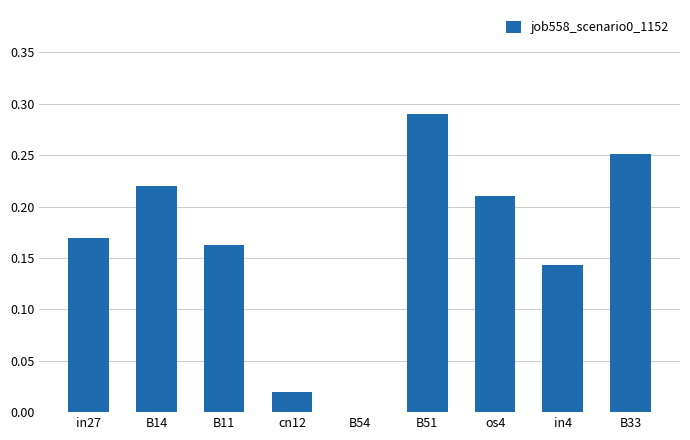

True or false: the data shows 0.4 at B14.

False